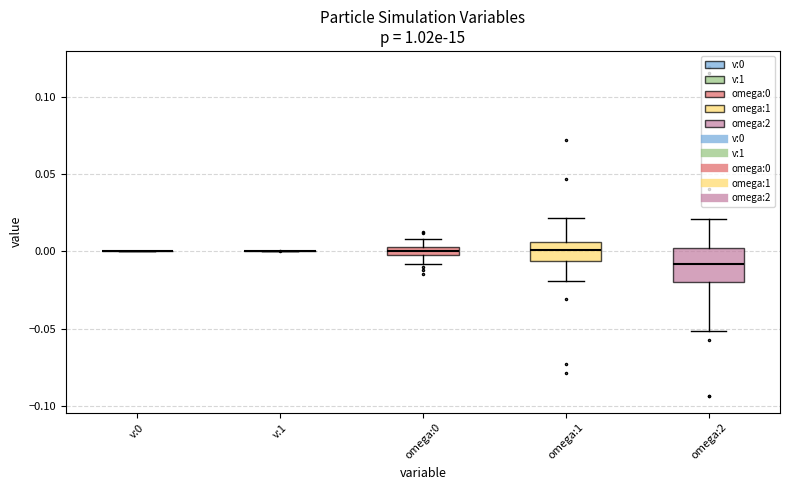

Comparing the boxes themselves (not the whiskers), which one is the tallest?

omega:2